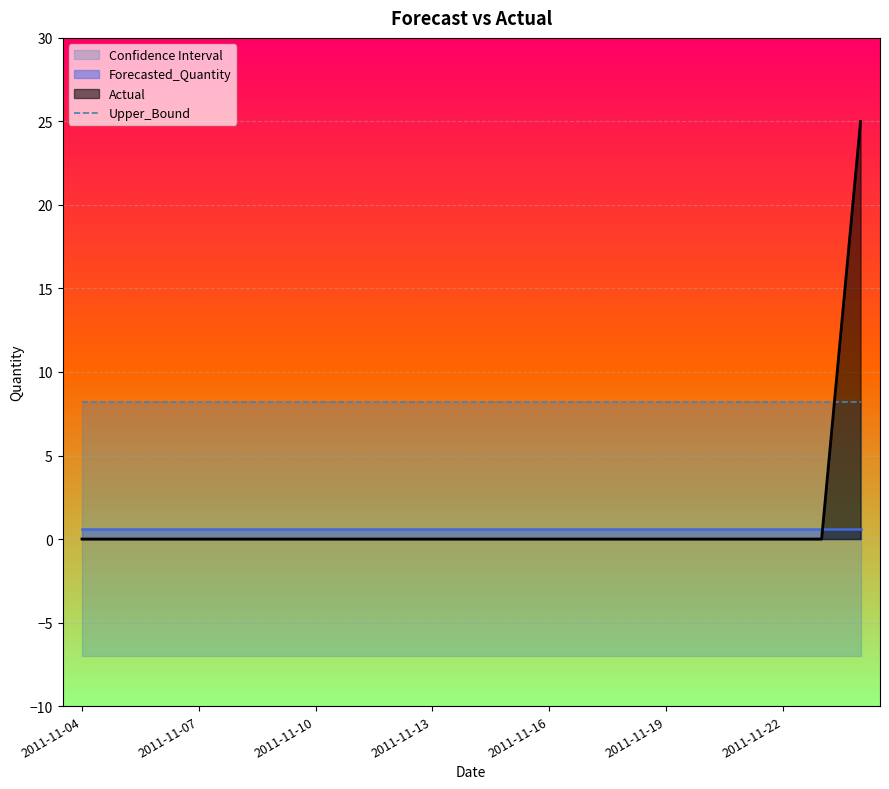

Does the chart display data point markers on the line(s)?

No